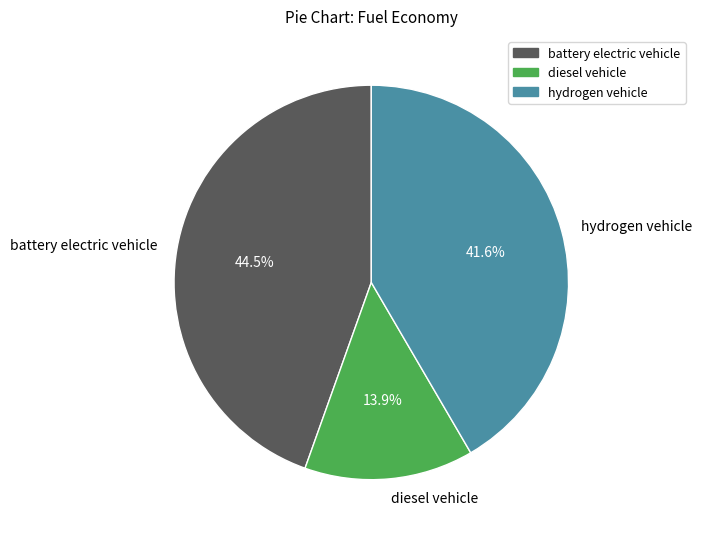

Does diesel vehicle account for over 50% of the chart?

No